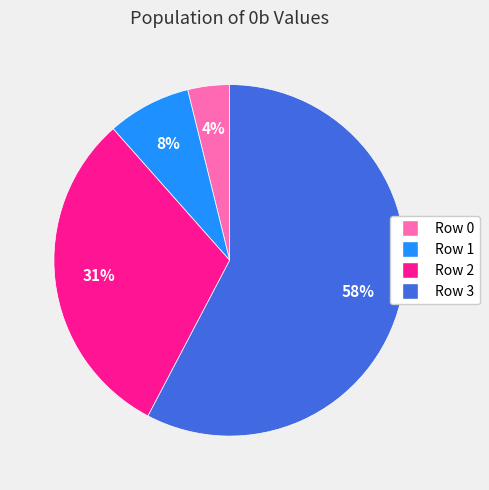

Count the number of slices in the pie.

4